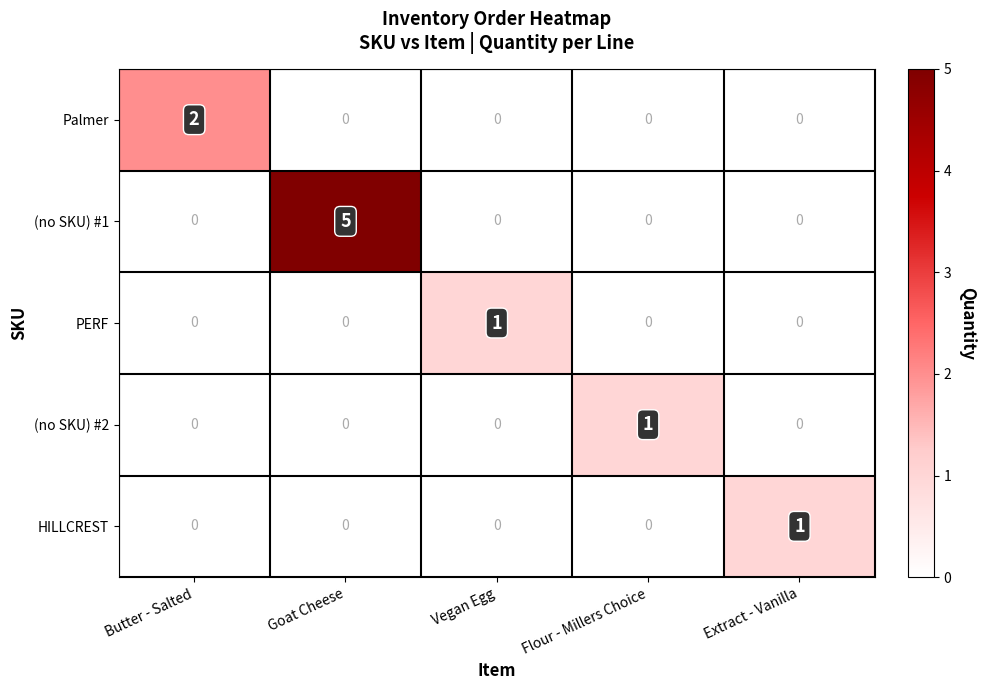

How many HILLCREST values are between 0 and 1?

5